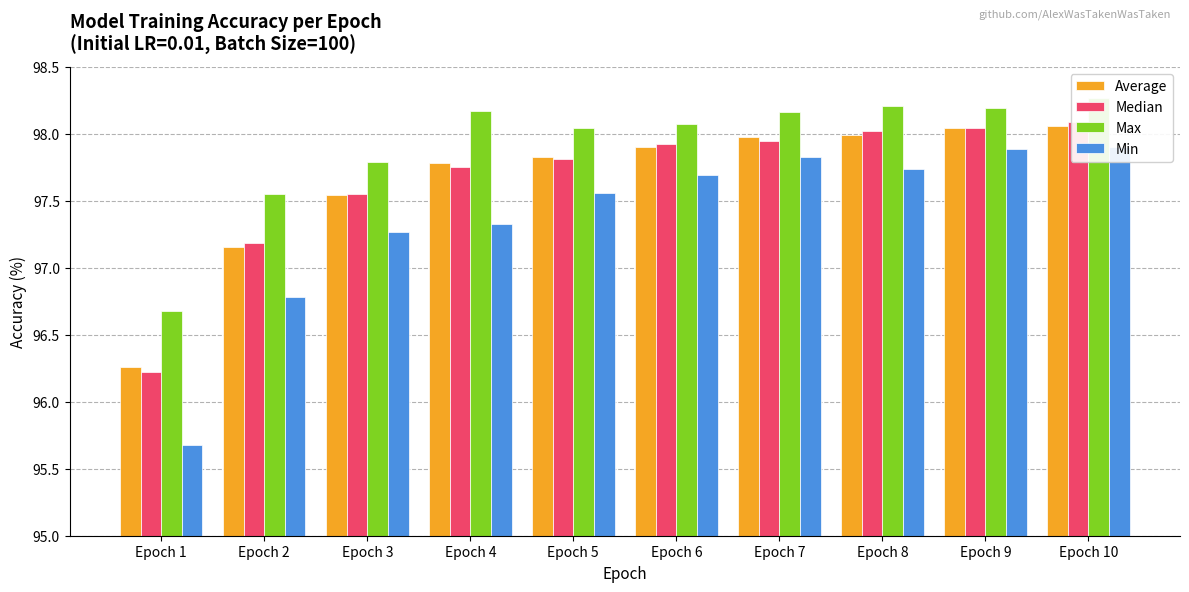

At which category does the chart reach its minimum across all series?

Epoch 1